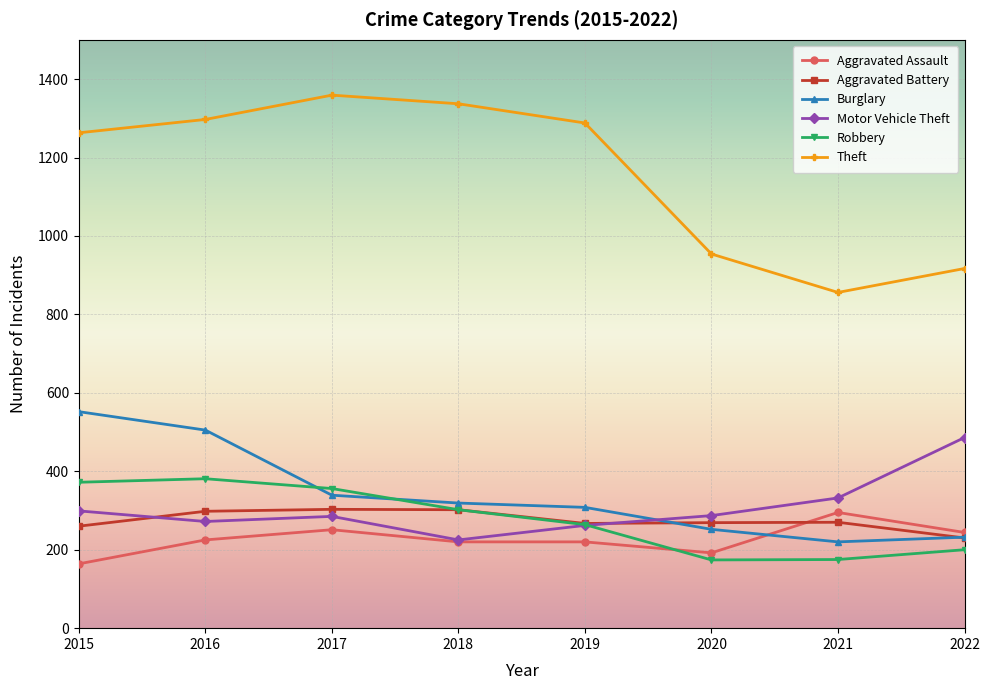

Which series has the widest spread of values?

Theft